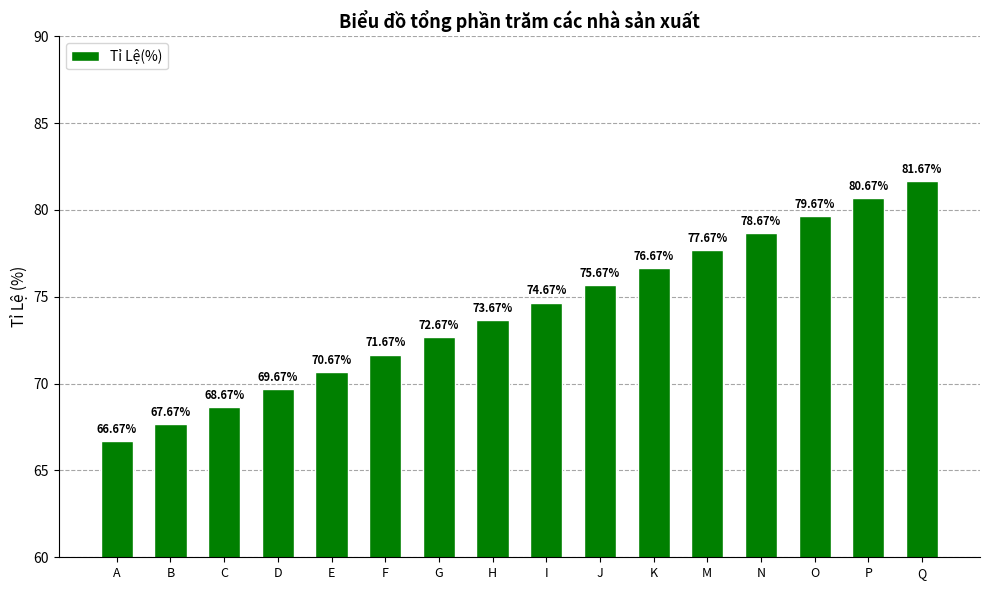

Between C and E, which is larger?

E